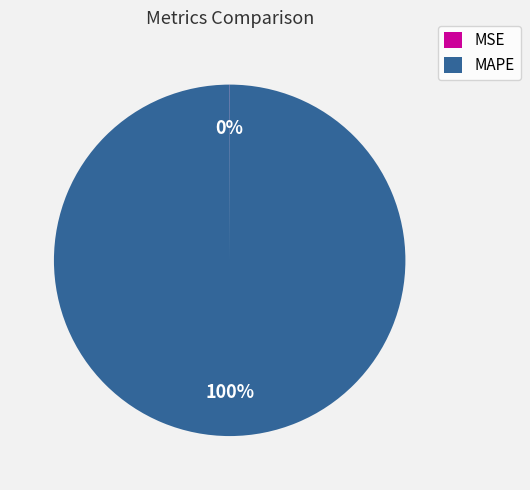

Which category has the biggest portion of the pie?

MAPE